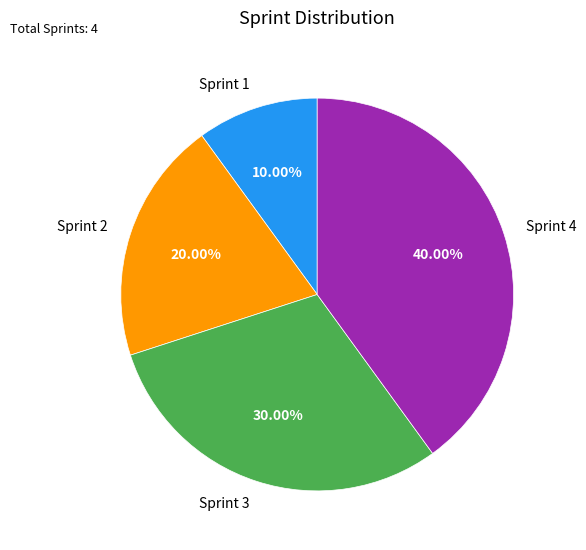

Does any single category account for the majority?

No